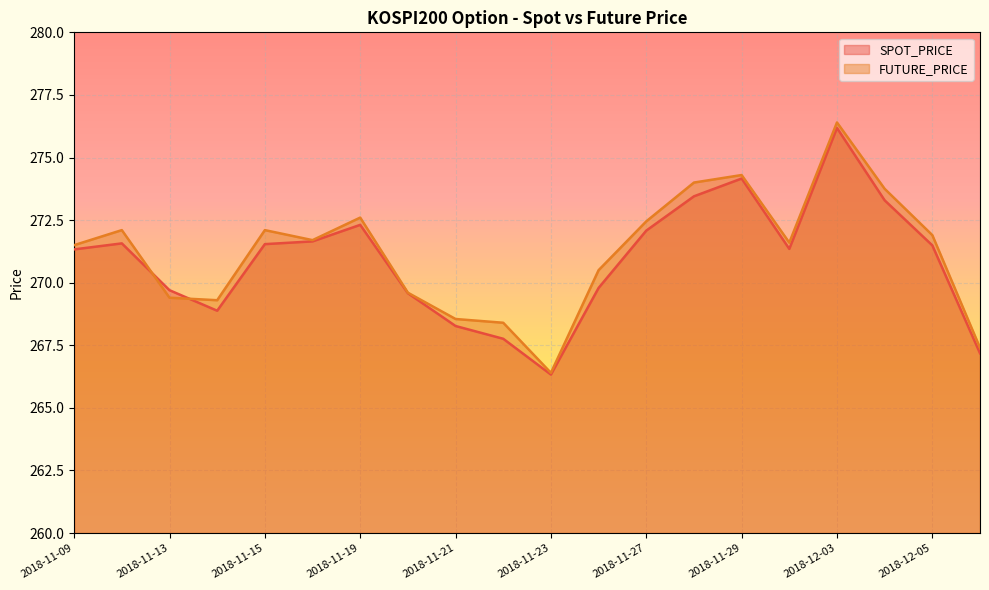

Which series has the largest total across all categories?

FUTURE_PRICE